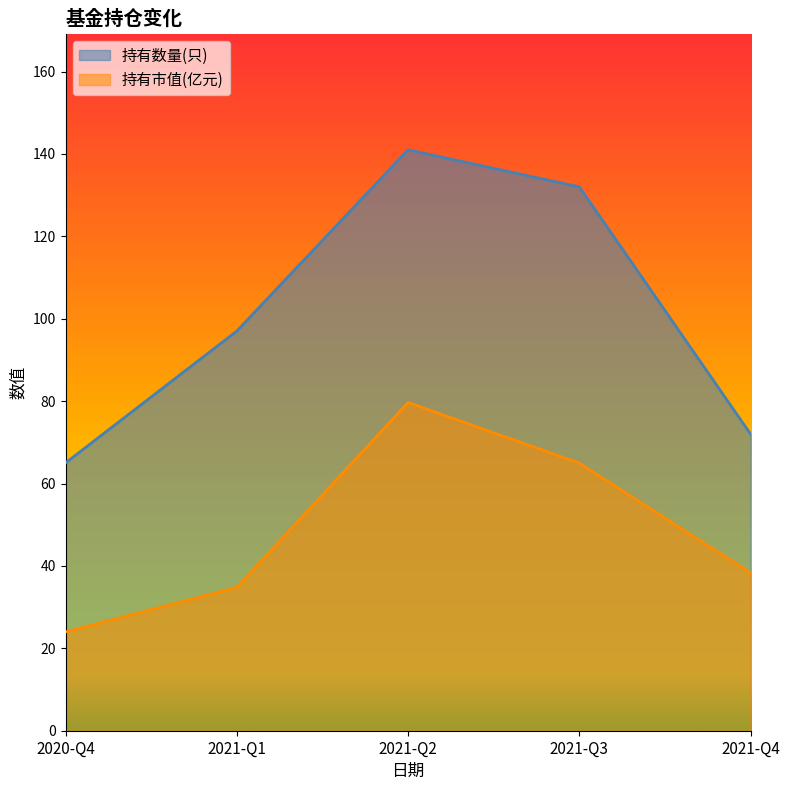

Does the chart display data point markers on the line(s)?

No